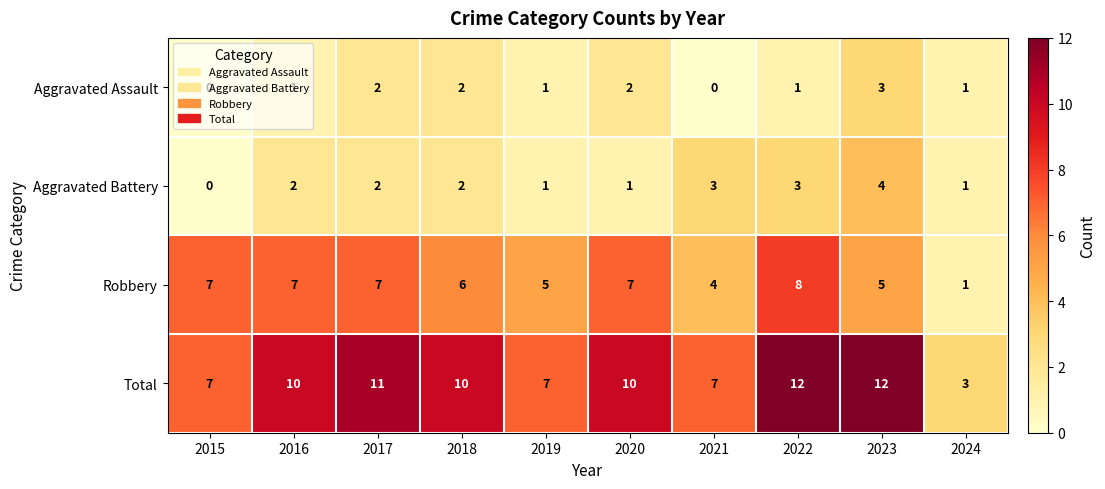

How many categories are shown in the chart?

10